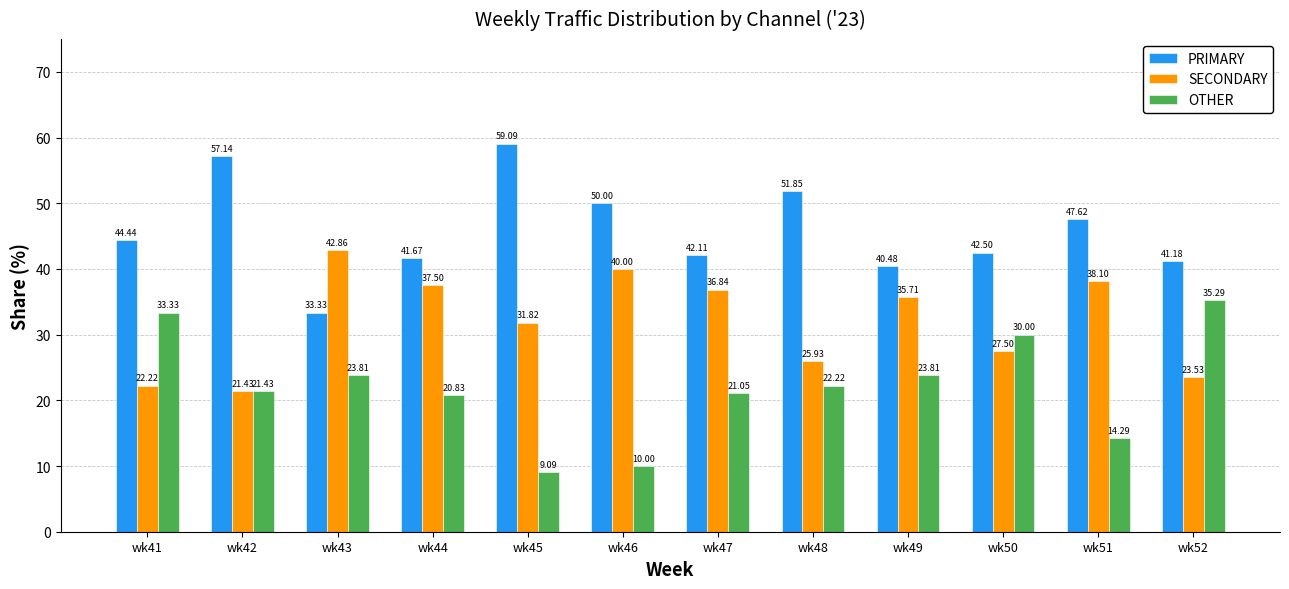

Where does the OTHER series first go above 22?

wk41